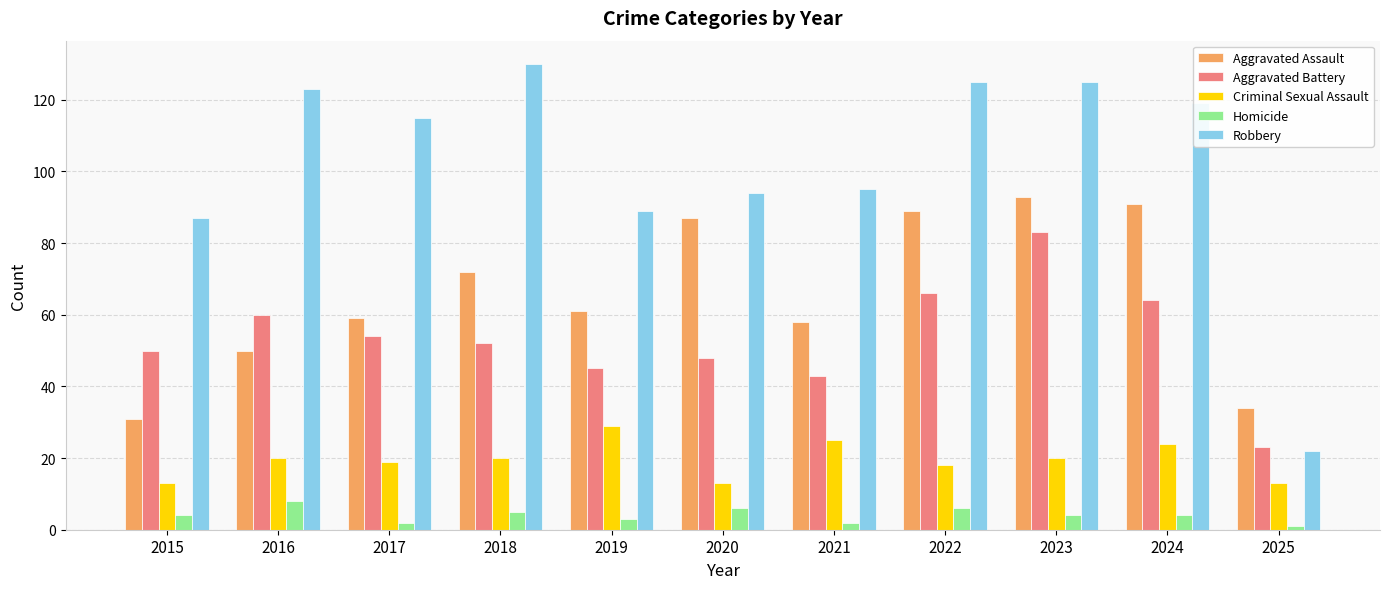

Is it true that Aggravated Assault equals 87 at 2020?

True